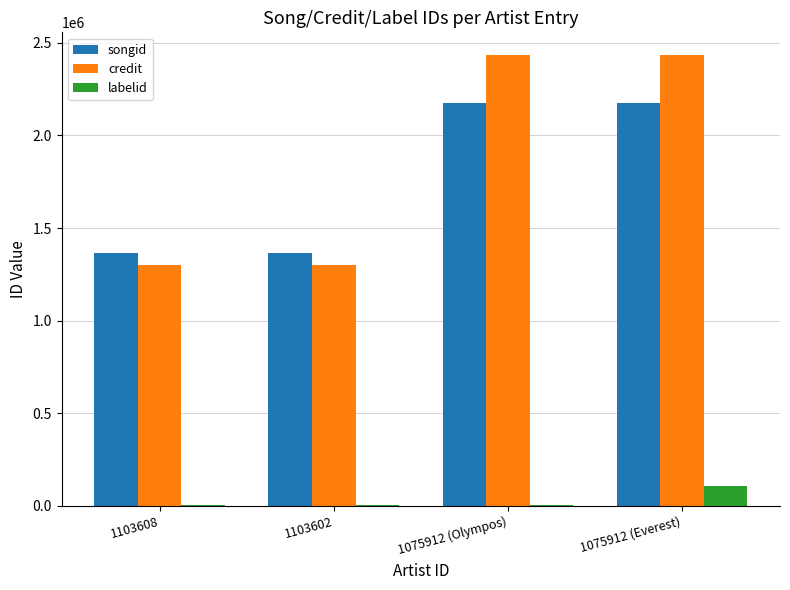

What is the maximum value for credit?

2435145